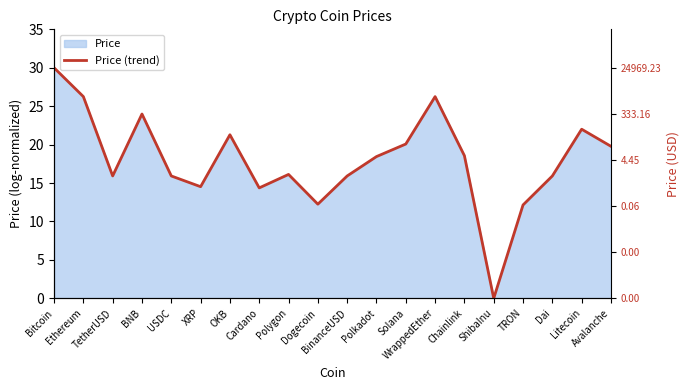

The chart shows a value of 24.5 at XRP. True or false?

False